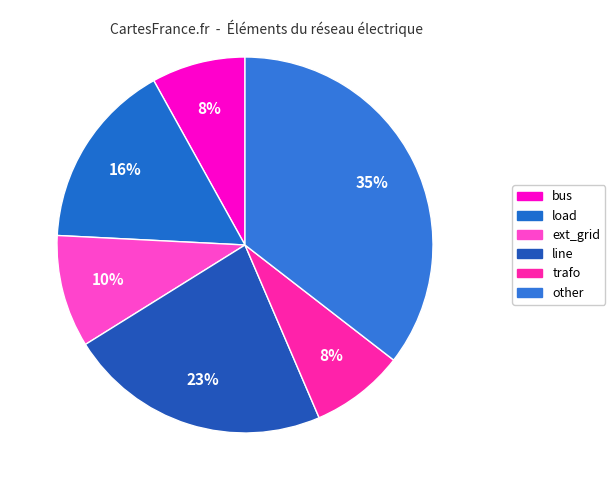

What portion of the pie excludes bus?

91.9%